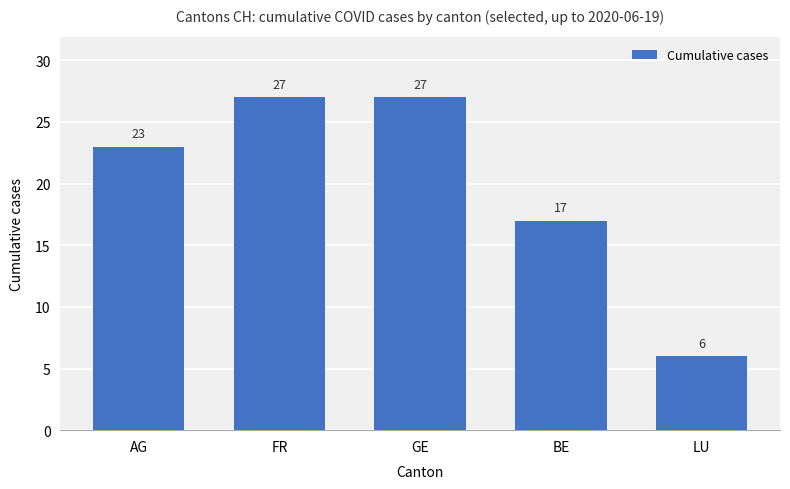

What is the ratio of the value at FR to the value at BE?

1.6